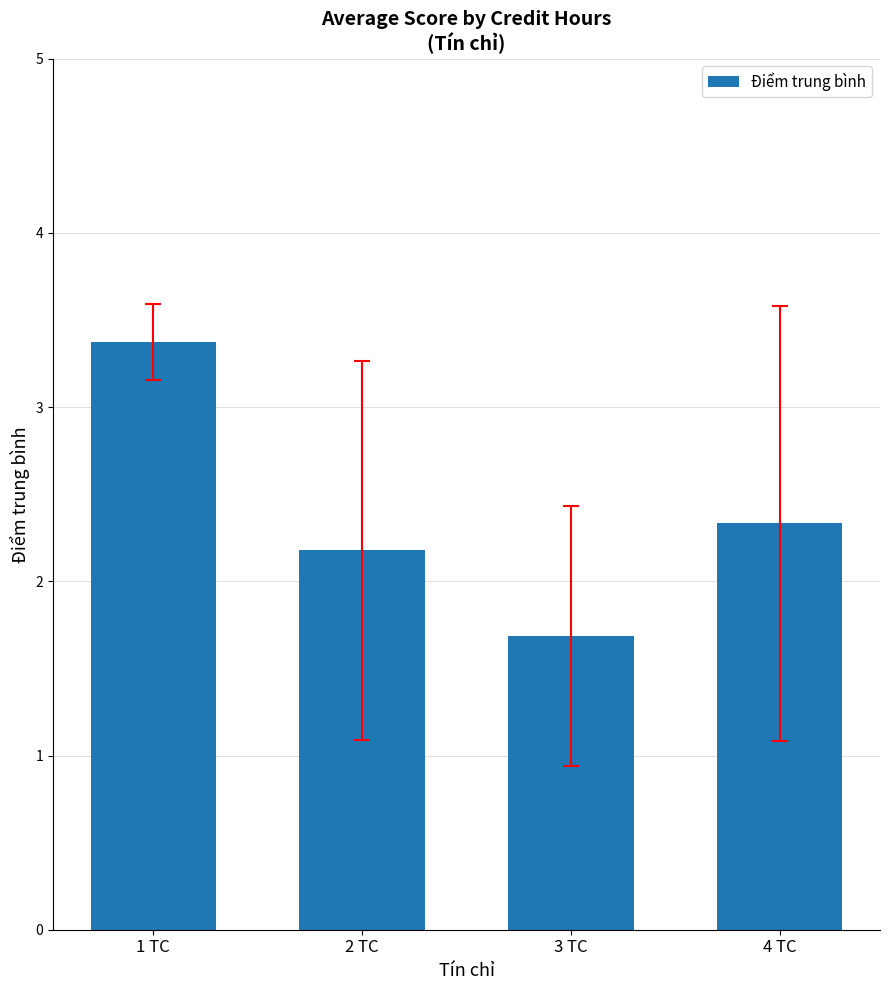

What is the difference between the second highest and minimum values?

0.6